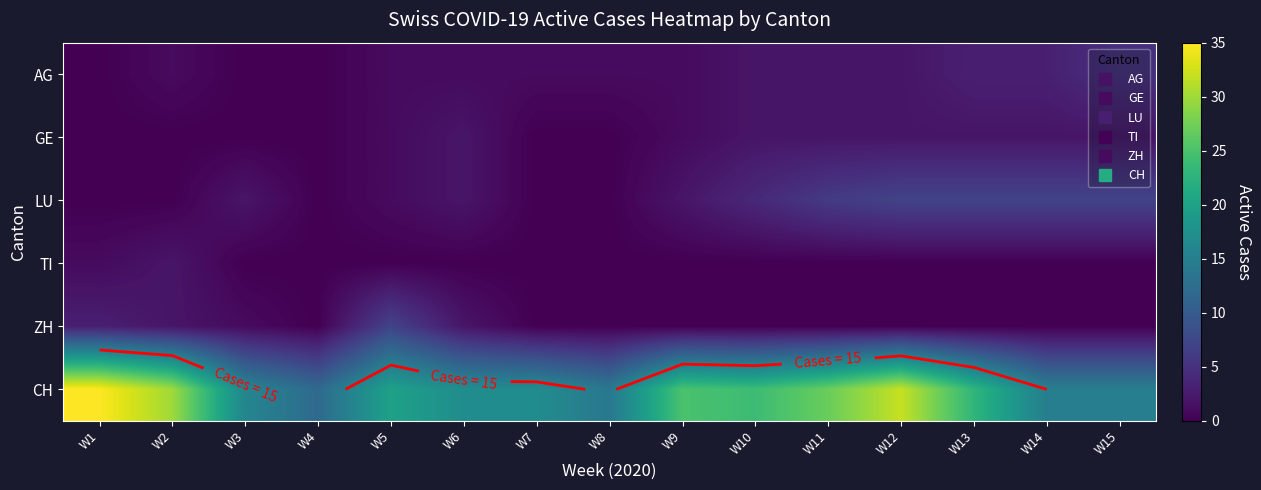

What is the spread (max minus min) of values at W1?

35